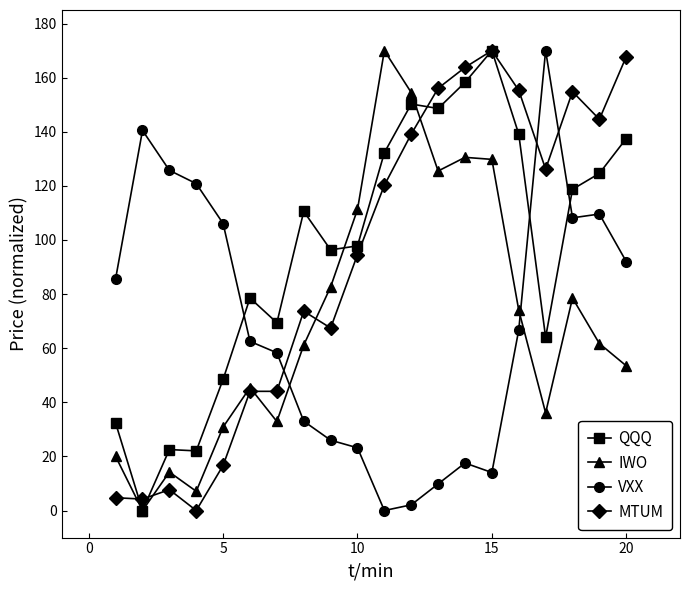

Is this an area chart (filled region under the line)?

No